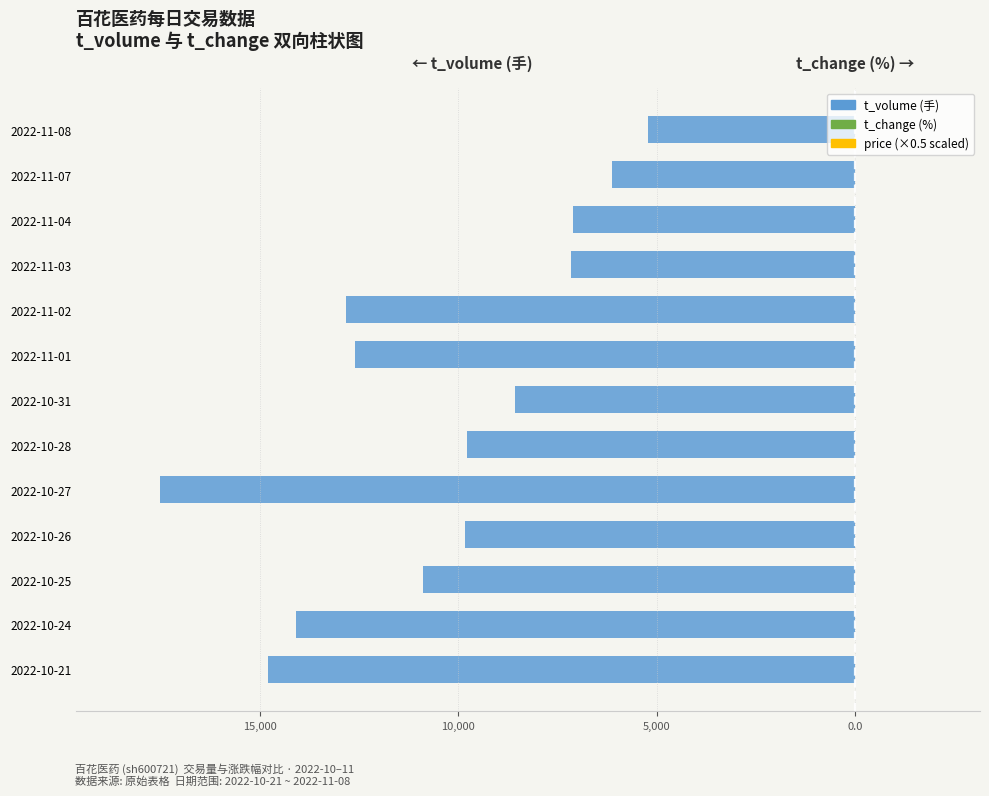

Which series has the largest range (max minus min)?

t_volume (手)